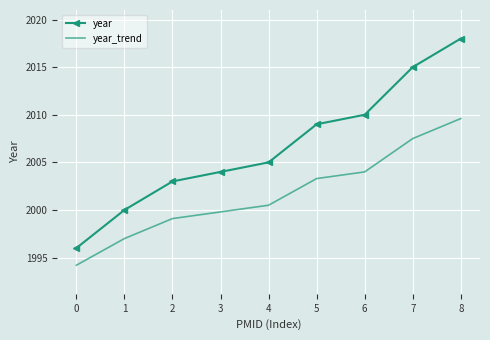

List the series in order of their overall mean, lowest first.

year_trend, year